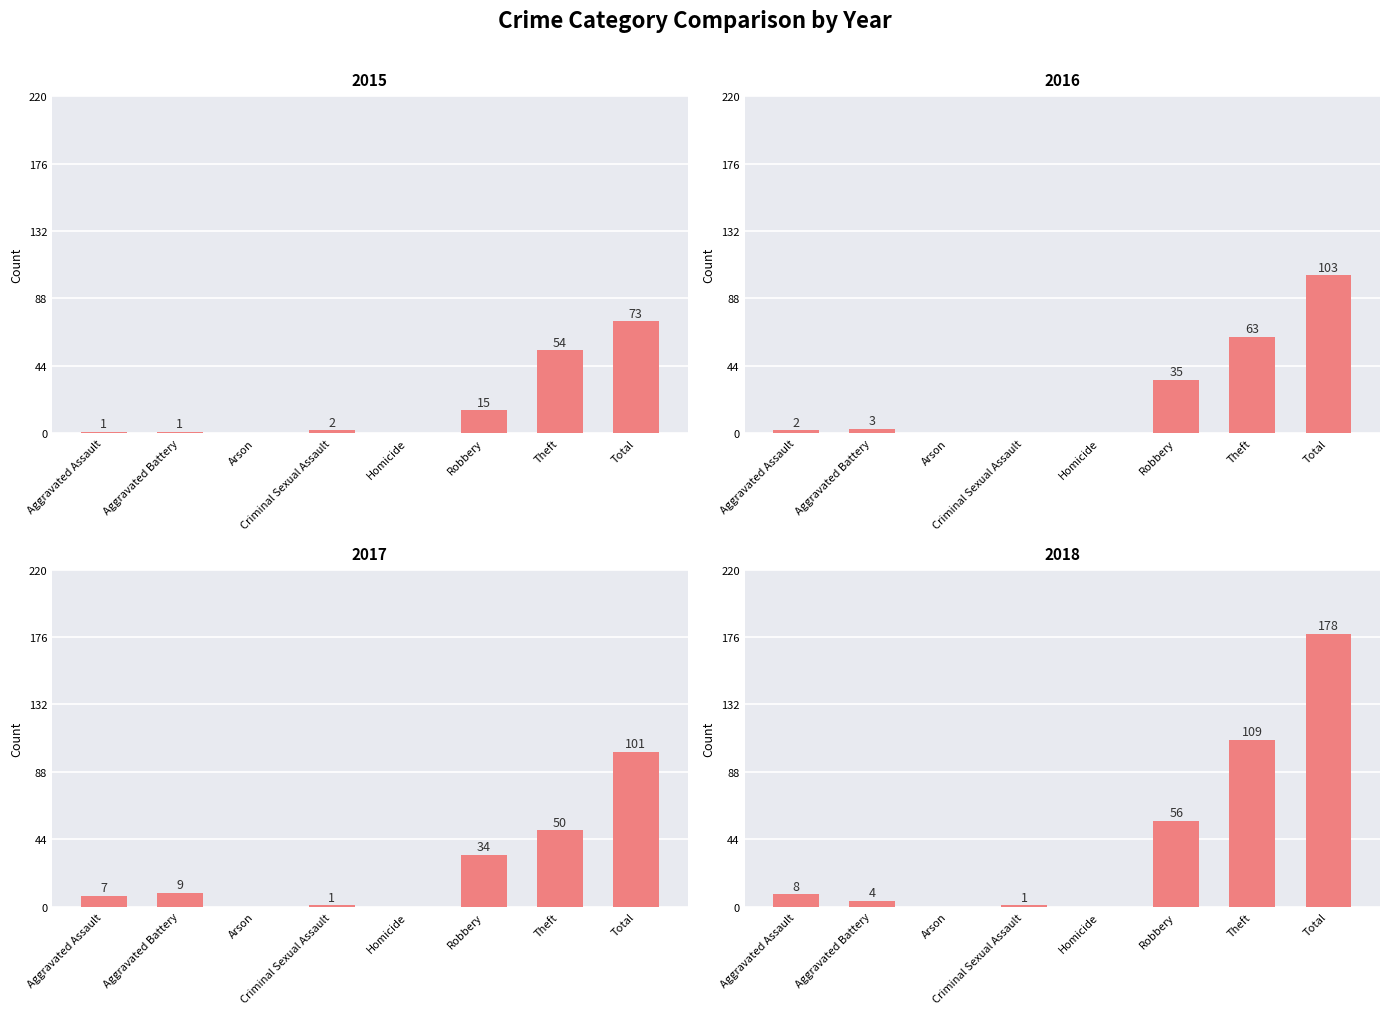

Reading left to right, list all the values displayed in this chart.

2015: Aggravated Assault=1	Aggravated Battery=1	Arson=0	Criminal Sexual Assault=2	Homicide=0	Robbery=15	Theft=54	Total=73
2016: Aggravated Assault=2	Aggravated Battery=3	Arson=0	Criminal Sexual Assault=0	Homicide=0	Robbery=35	Theft=63	Total=103
2017: Aggravated Assault=7	Aggravated Battery=9	Arson=0	Criminal Sexual Assault=1	Homicide=0	Robbery=34	Theft=50	Total=101
2018: Aggravated Assault=8	Aggravated Battery=4	Arson=0	Criminal Sexual Assault=1	Homicide=0	Robbery=56	Theft=109	Total=178